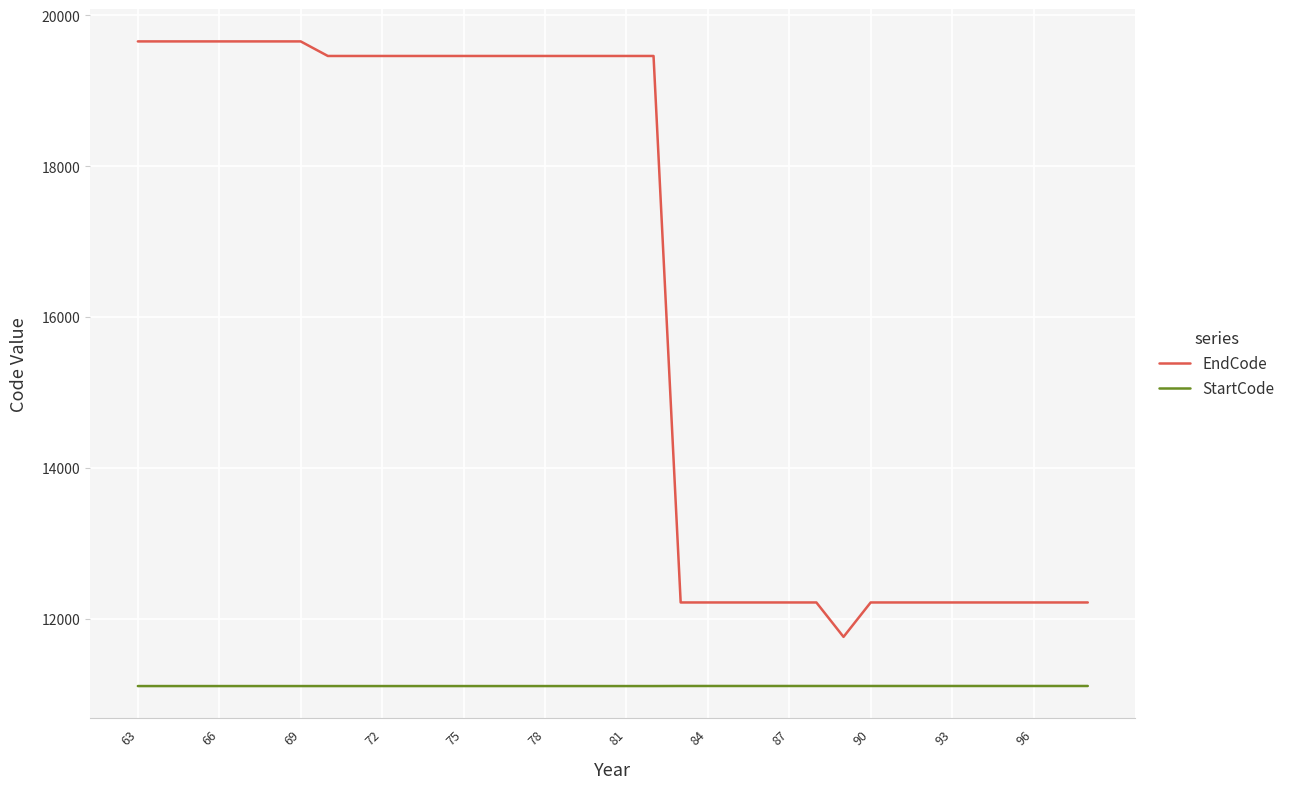

What is the maximum value shown in the chart?

19654